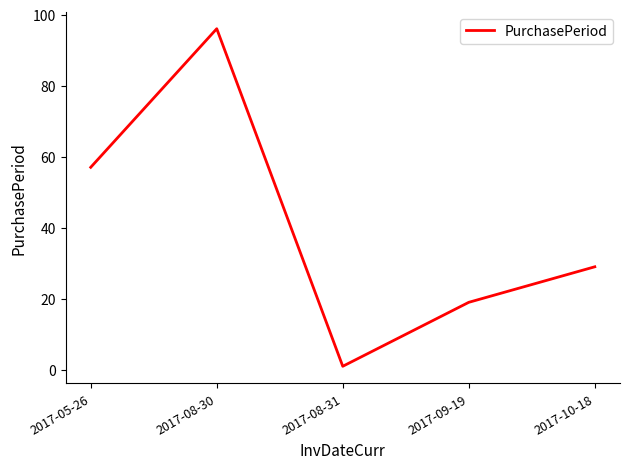

What is the difference between the second highest and minimum values?

56